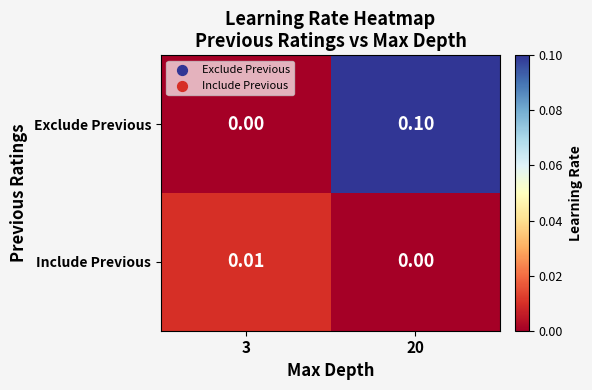

At 20, list the series in order from smallest to largest.

Include Previous, Exclude Previous